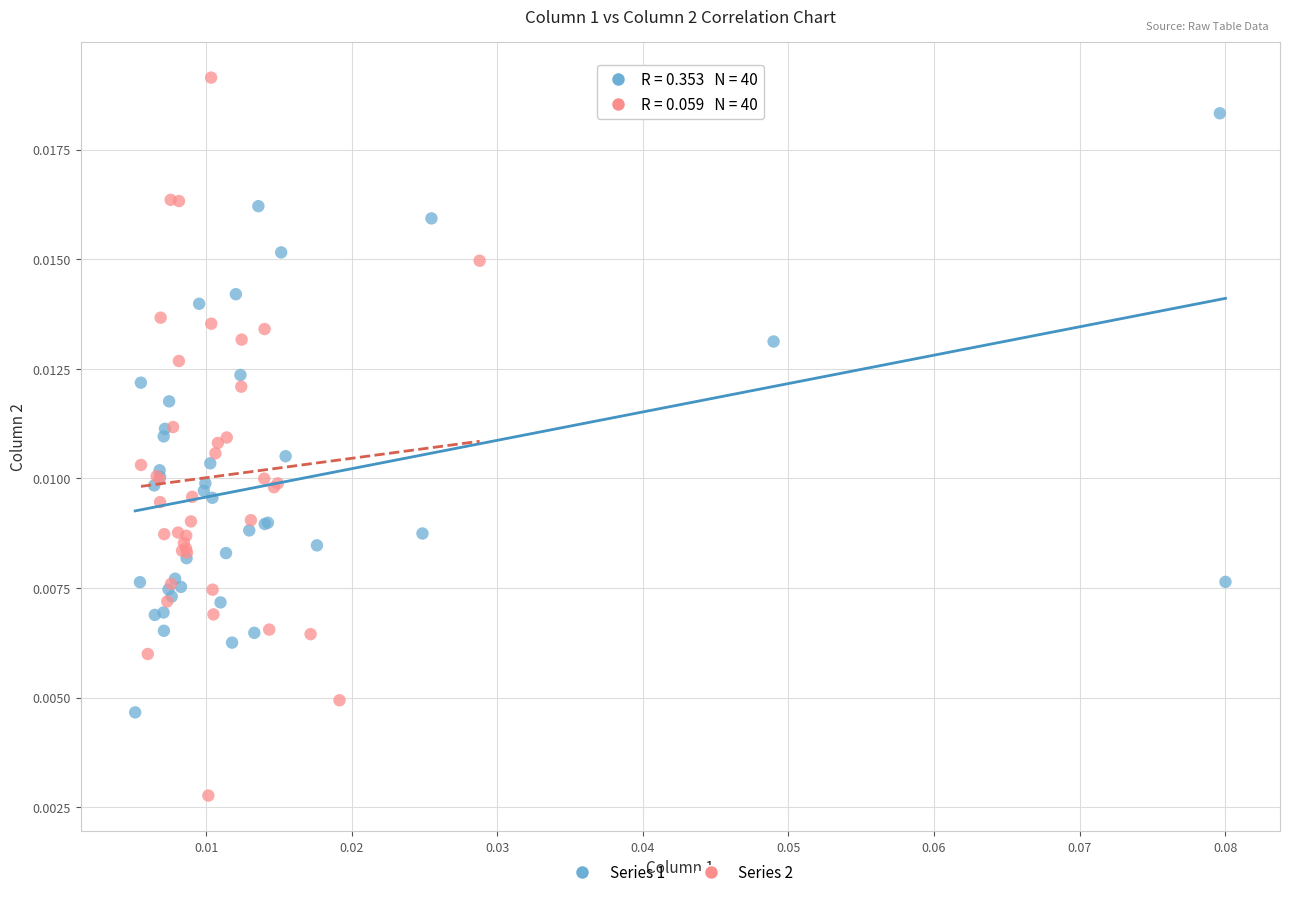

Which series contains the highest Y value?

Series 2